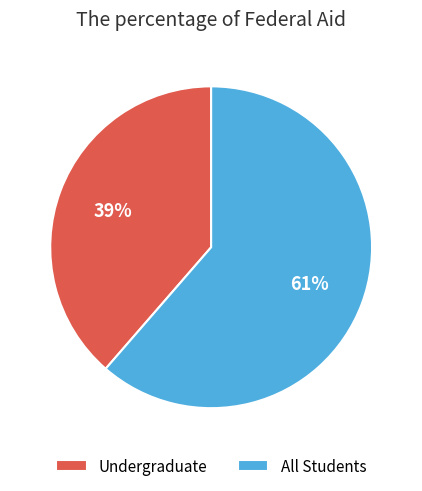

What is the ratio of the value at Undergraduate to the value at All Students?

0.6